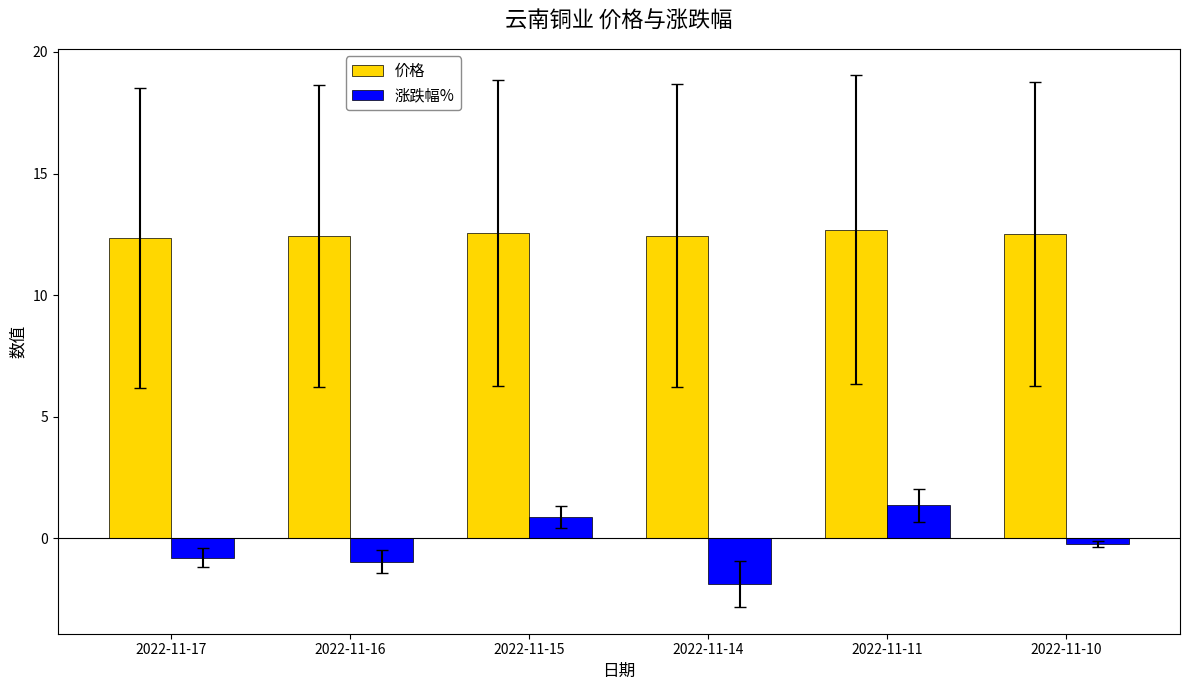

Which series has the largest total across all categories?

价格